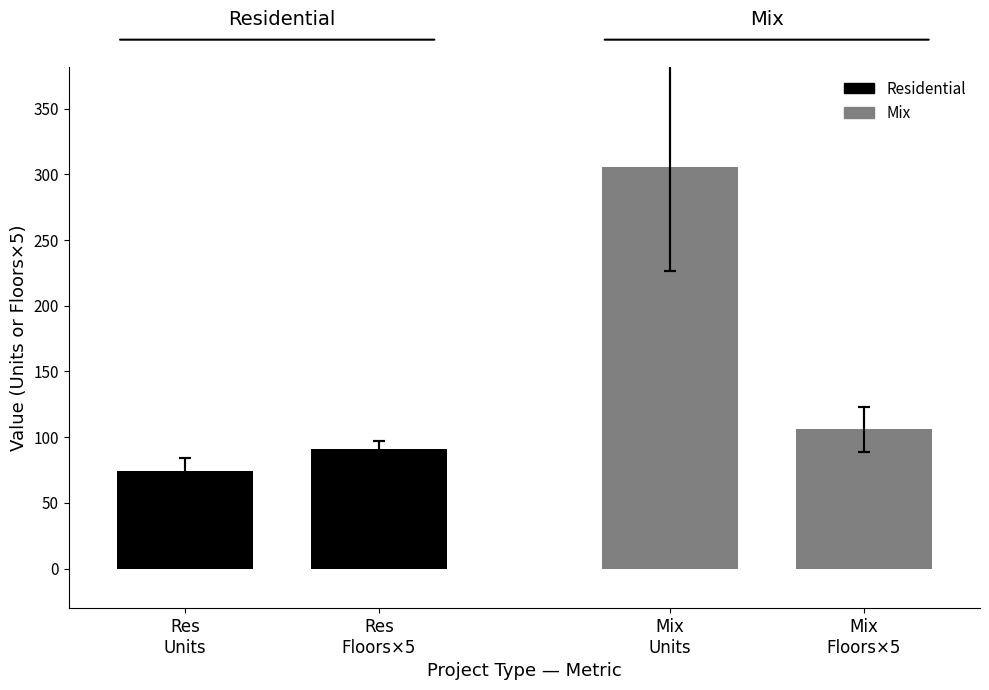

At Res
Floors×5, list the series in order from largest to smallest.

Mix, Residential